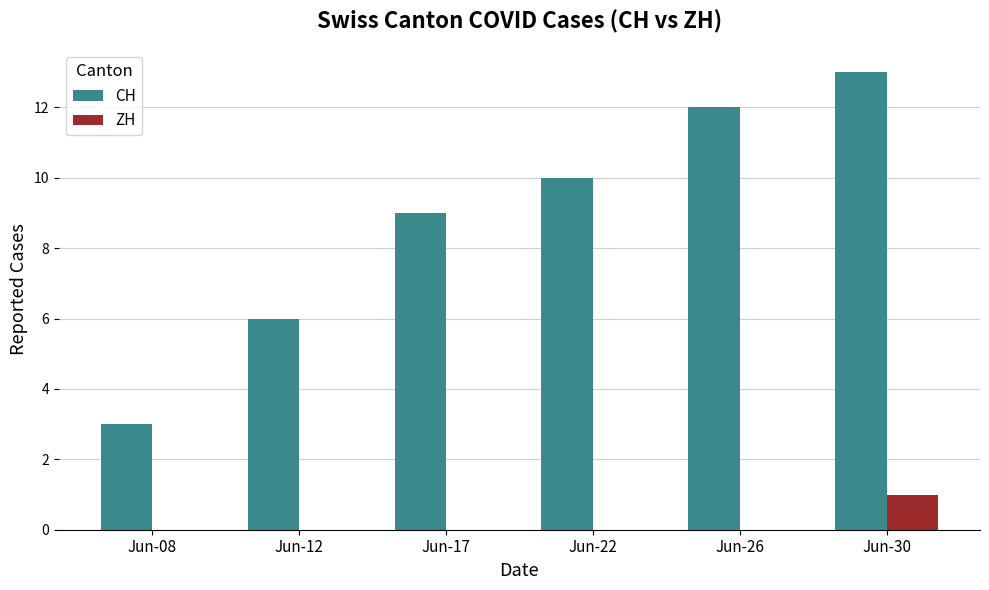

Between Jun-08 and Jun-22, which series saw the biggest shift?

CH